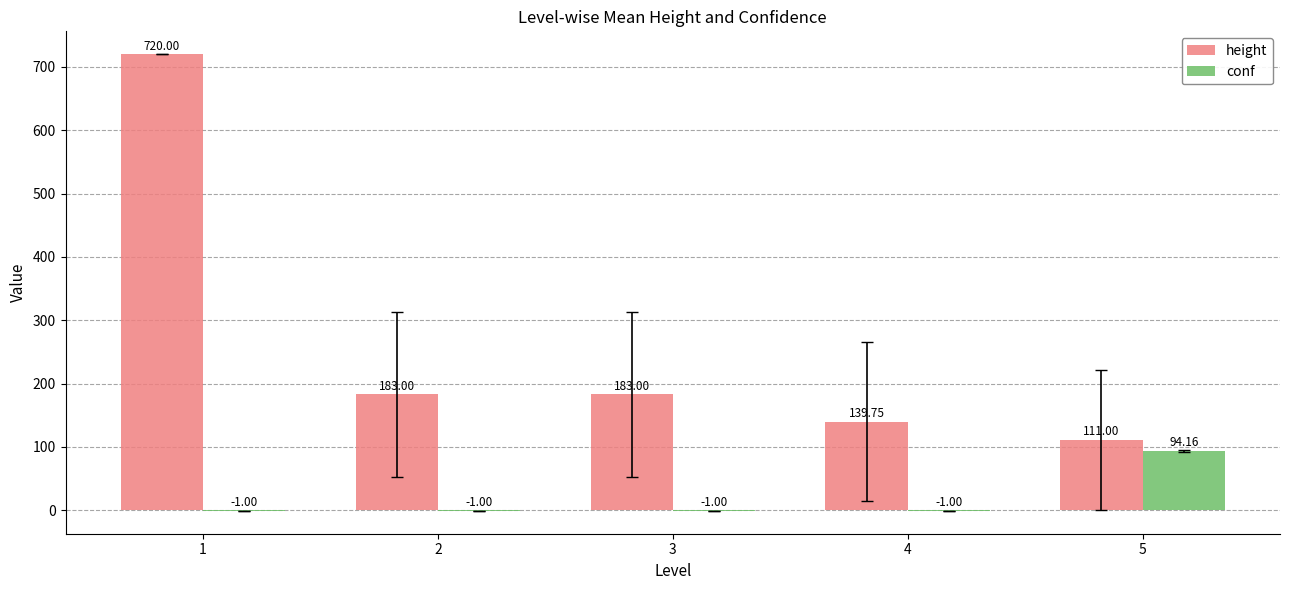

Reading left to right, transcribe all the data shown in this chart.

height: 1=720.0	2=183.0	3=183.0	4=139.8	5=111.0
conf: 1=-1.0	2=-1.0	3=-1.0	4=-1.0	5=94.2